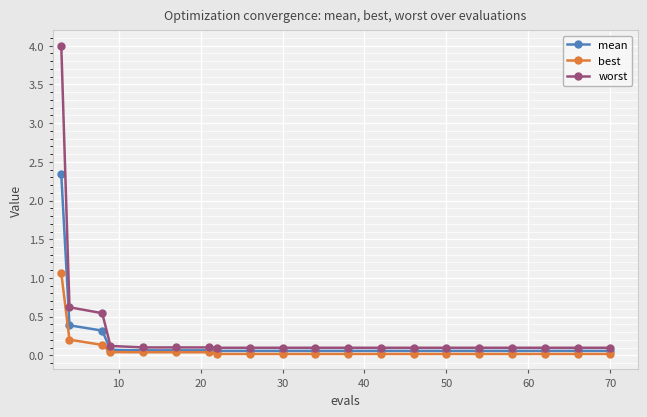

How many data points does each series have?

20